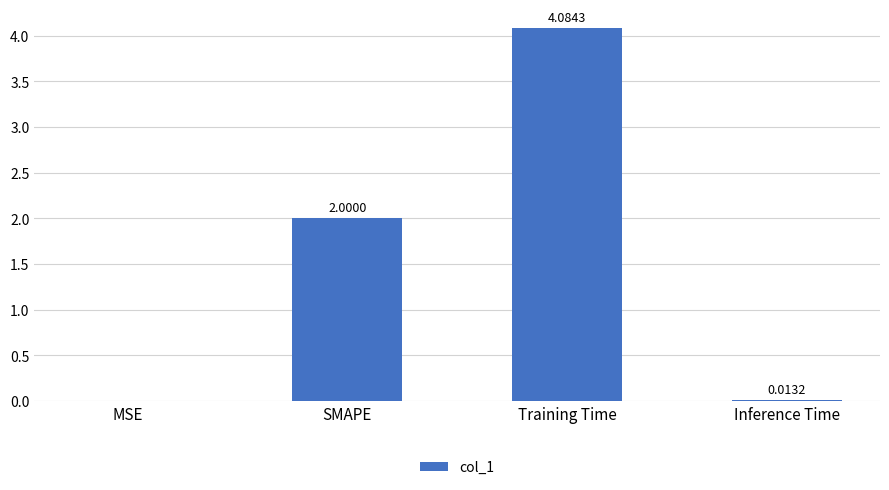

What is the sum of all values?

6.1